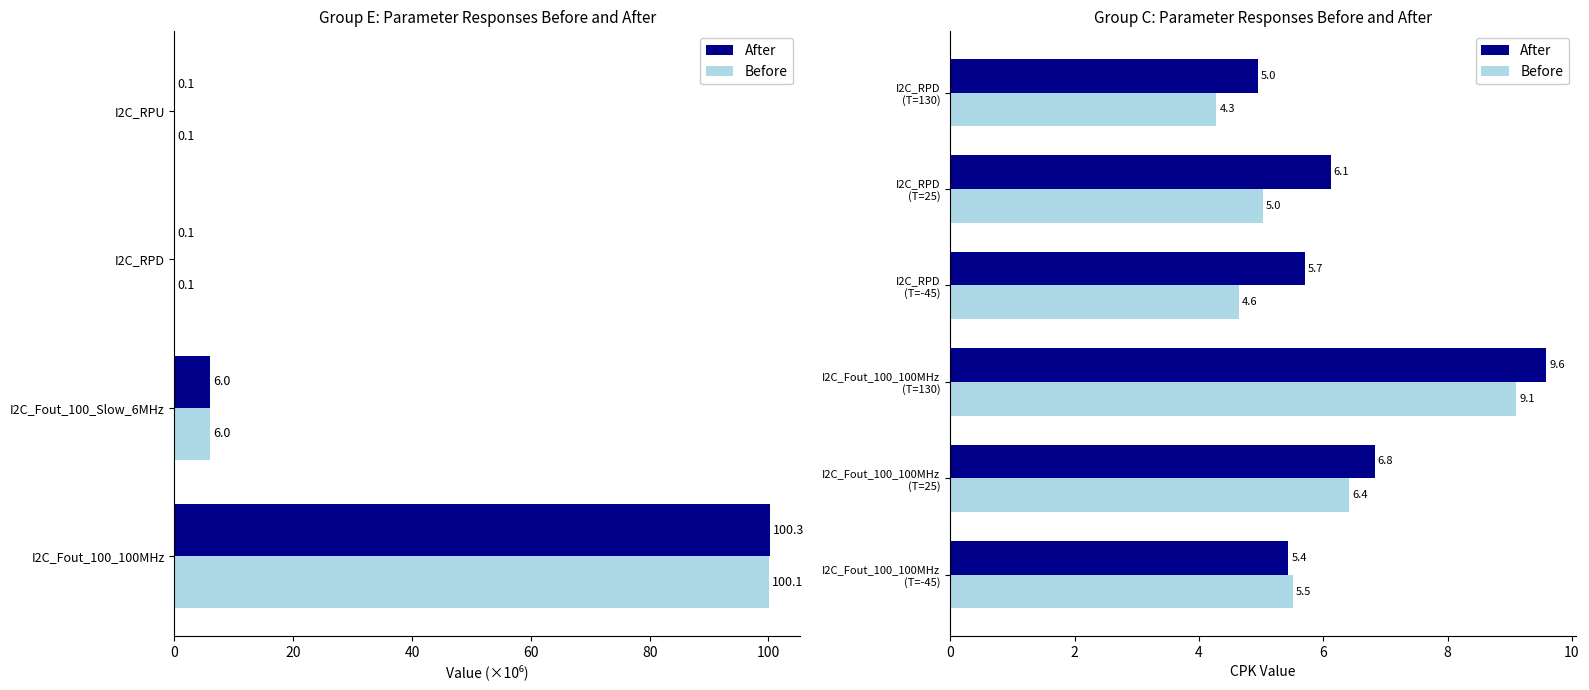

Count the number of categories in the chart.

6